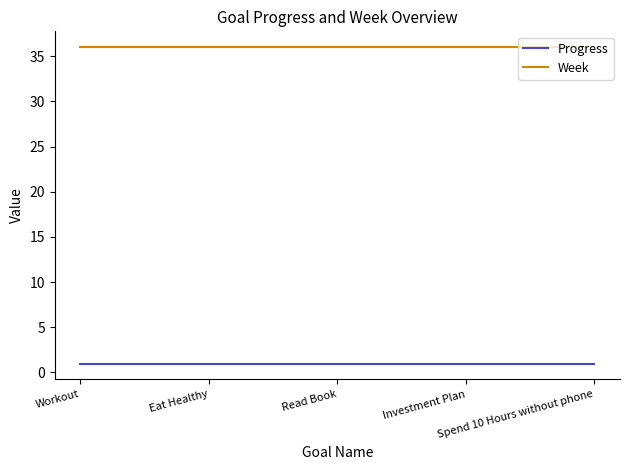

What position from the left is Spend 10 Hours without phone?

5